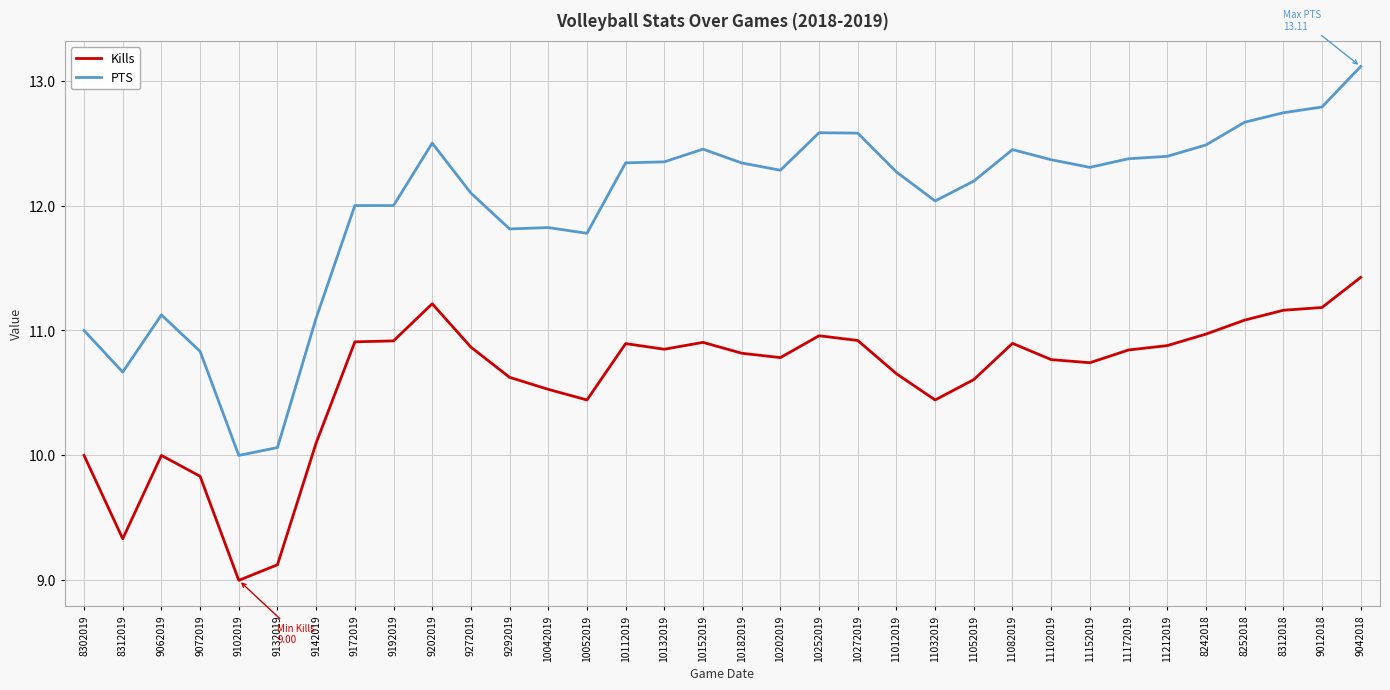

Rank the series at 8252018 from lowest to highest value.

Kills, PTS